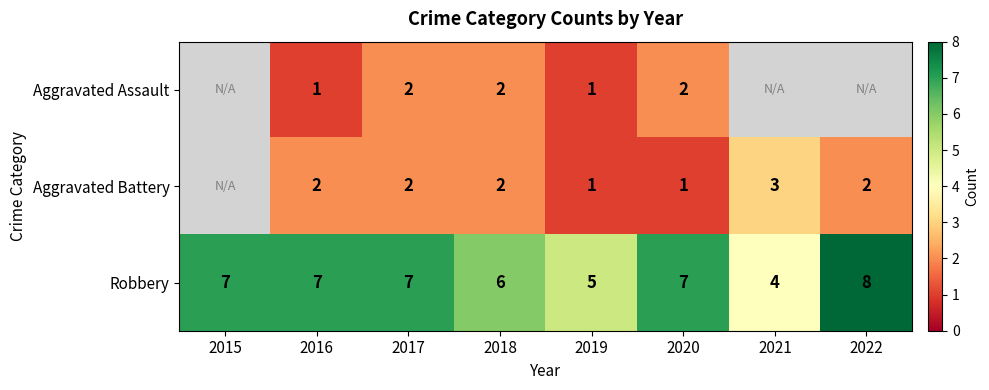

Is the value of Aggravated Assault at 2019 greater than the value of Robbery at 2015?

No